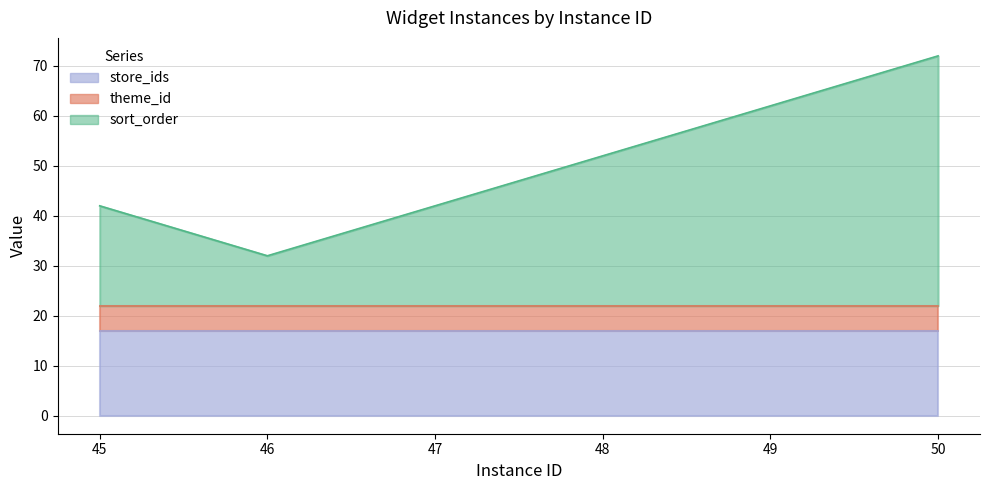

At which label does theme_id reach its minimum?

45